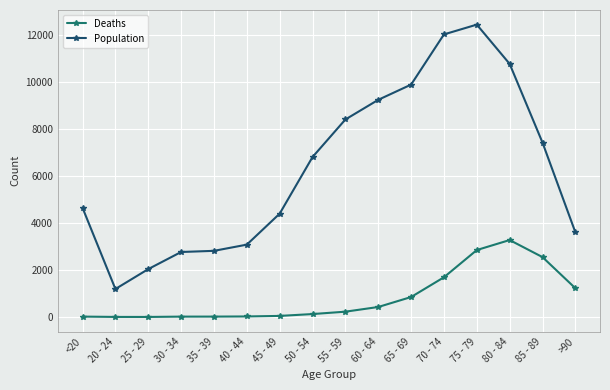

The value of Population at 40 - 44 is 4706. True or false?

False